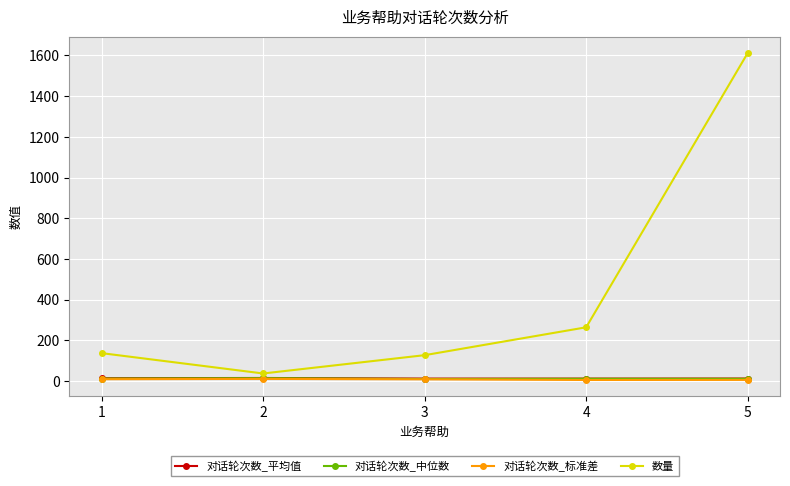

Does the chart display data point markers on the line(s)?

Yes